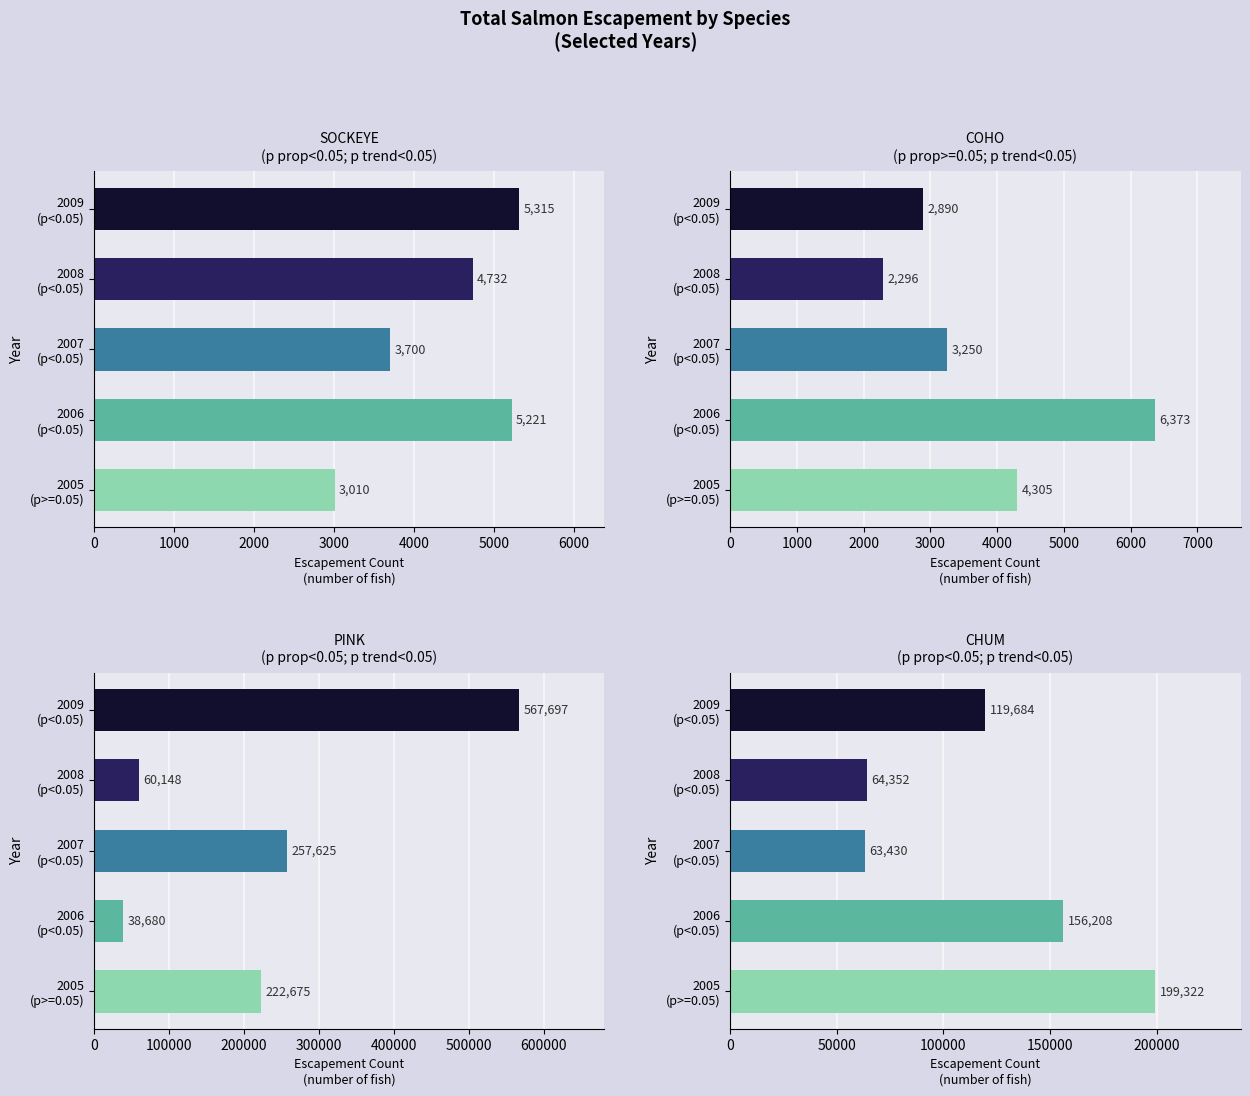

What is the difference between the PINK values at 2009 (p<0.05) and 2006 (p<0.05)?

529017